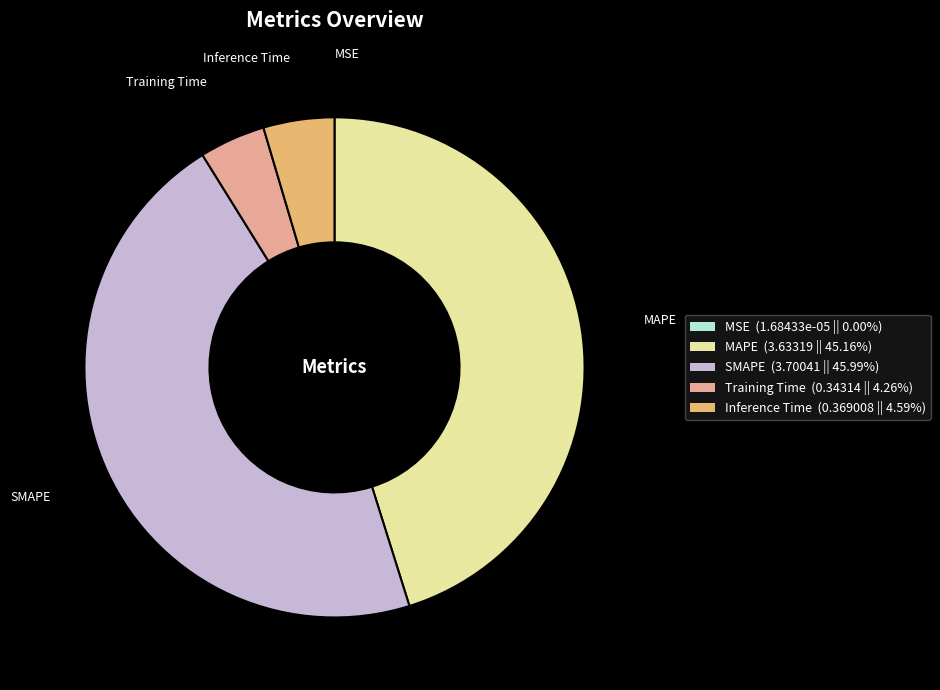

Does any single category account for the majority?

No